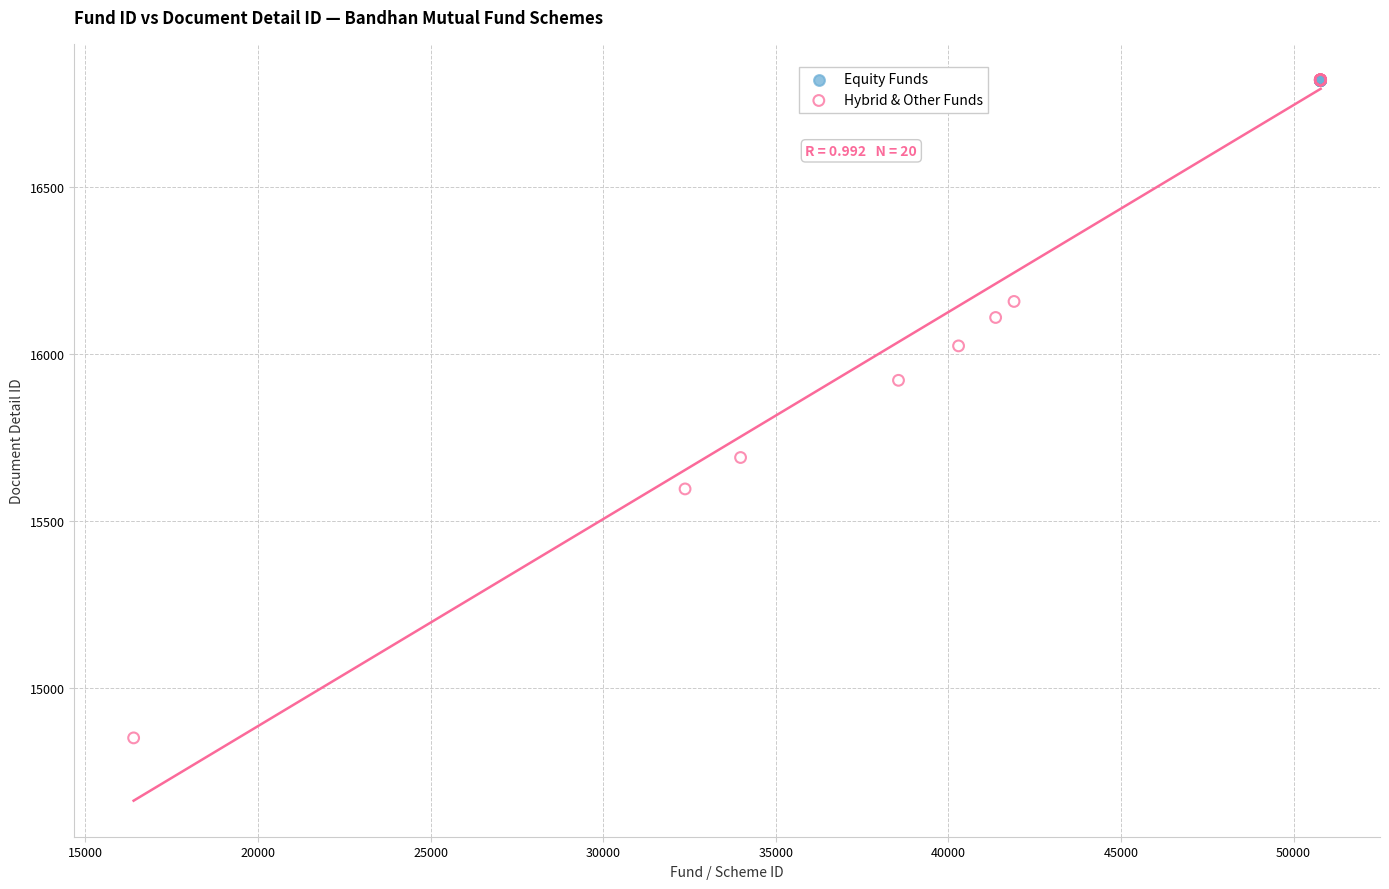

Which series contains the lowest Y value?

Hybrid & Other Funds